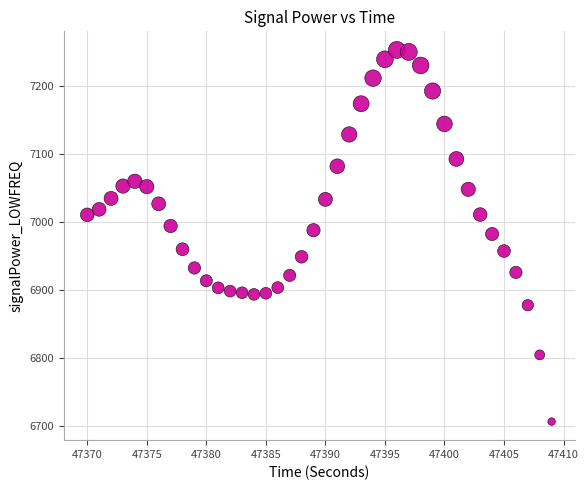

What is the range of X values (max minus min)?

39.0